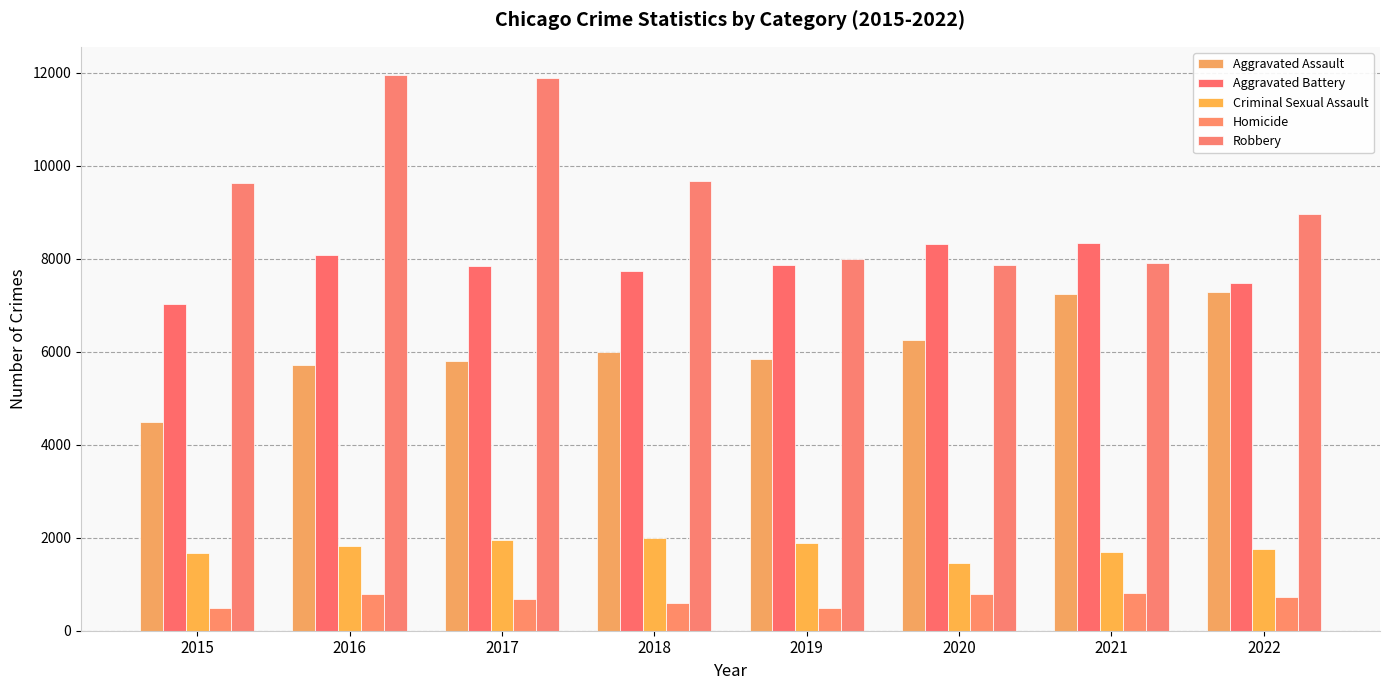

Which series has the largest total across all categories?

Robbery